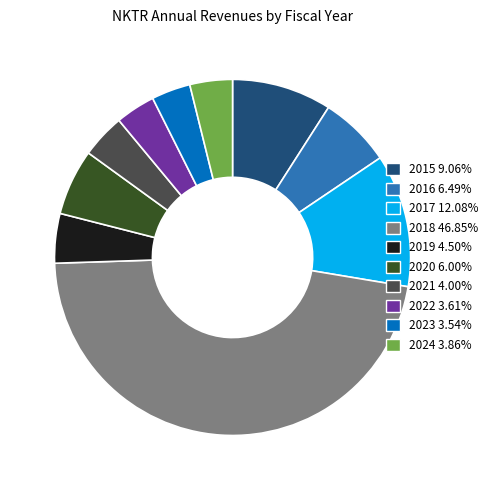

Is the sum of 2023 and 2017 greater than half?

No